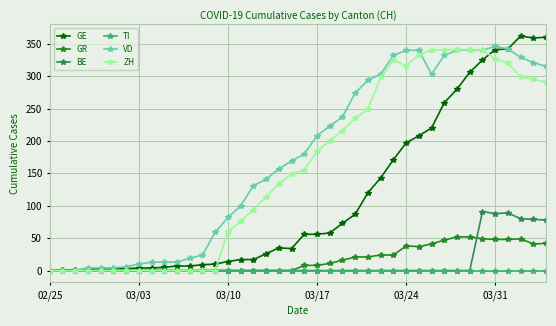

Which series has the widest spread of values?

GE